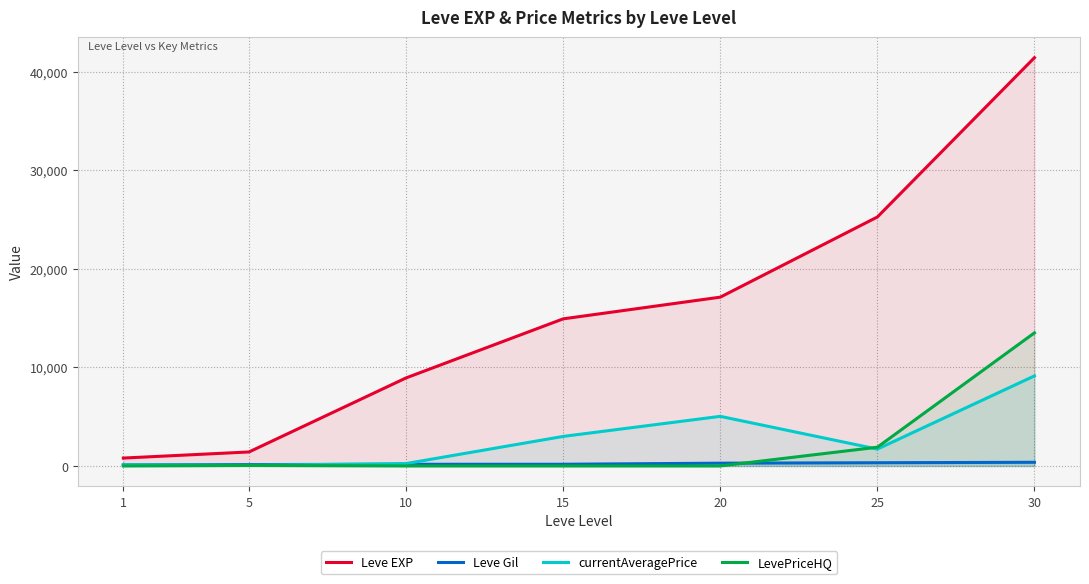

The value of LevePriceHQ at 20 is 4773.7. True or false?

False